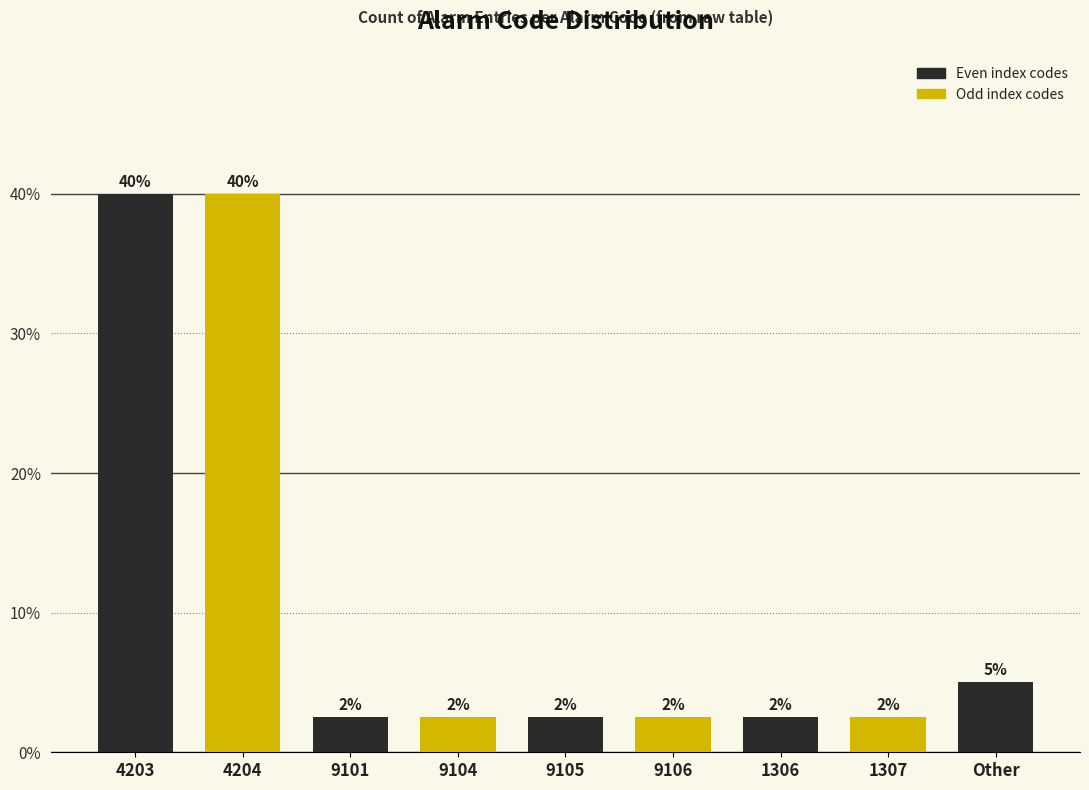

Which category has the lowest value across all series?

9101